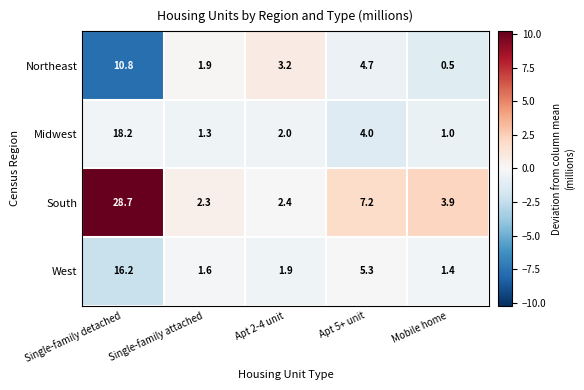

At which category is the sum across all series the highest?

Single-family detached